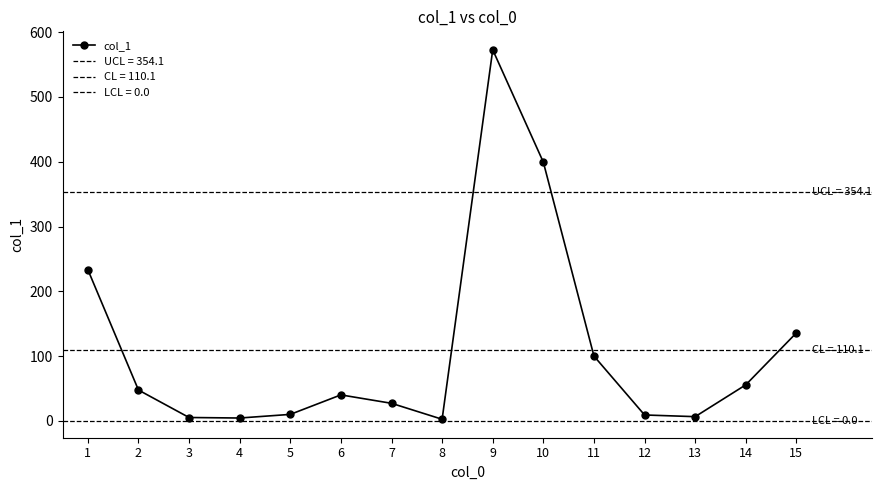

Is it true that the value at 5 is 16.0?

False